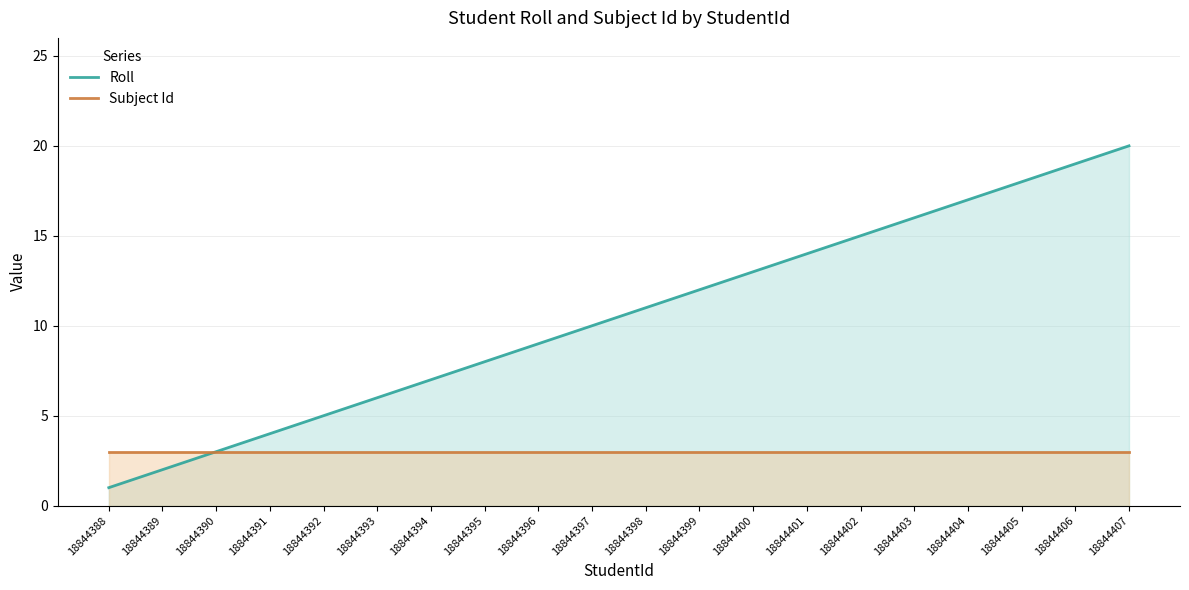

The value of Subject Id at 18844388 is 3. True or false?

True